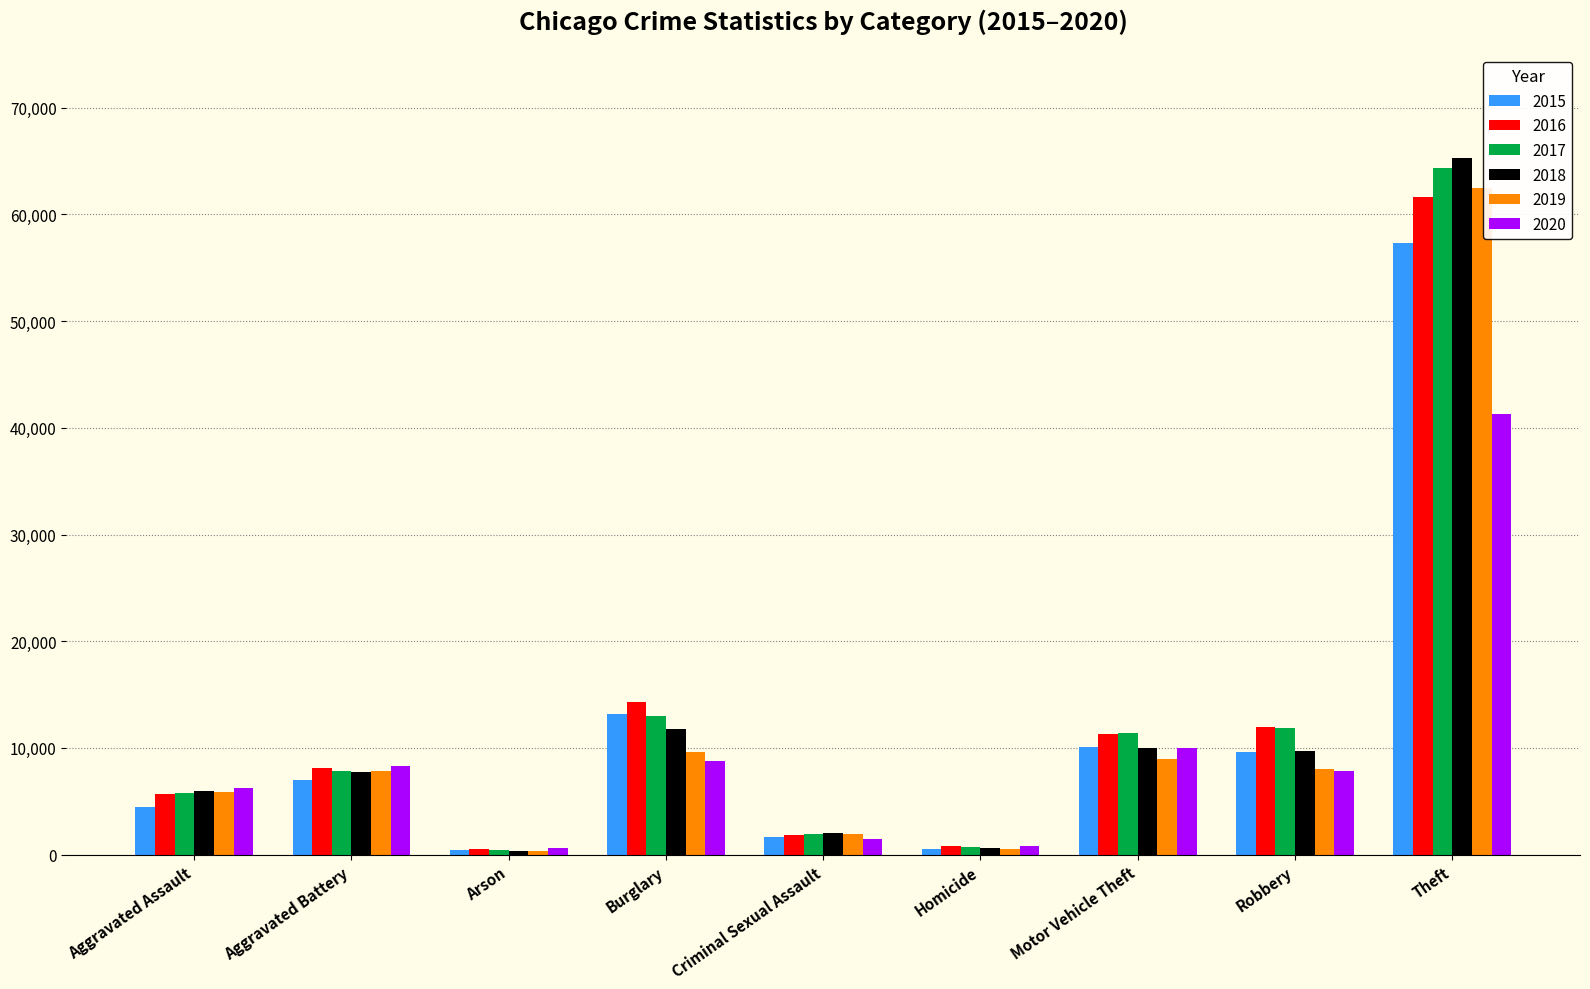

What is the greatest value displayed?

65288